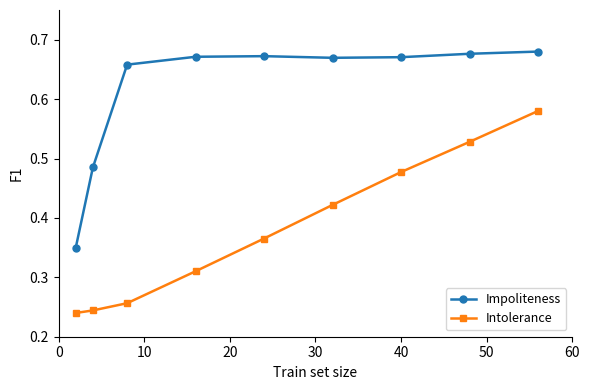

True or false: Intolerance and Impoliteness intersect in this chart.

False